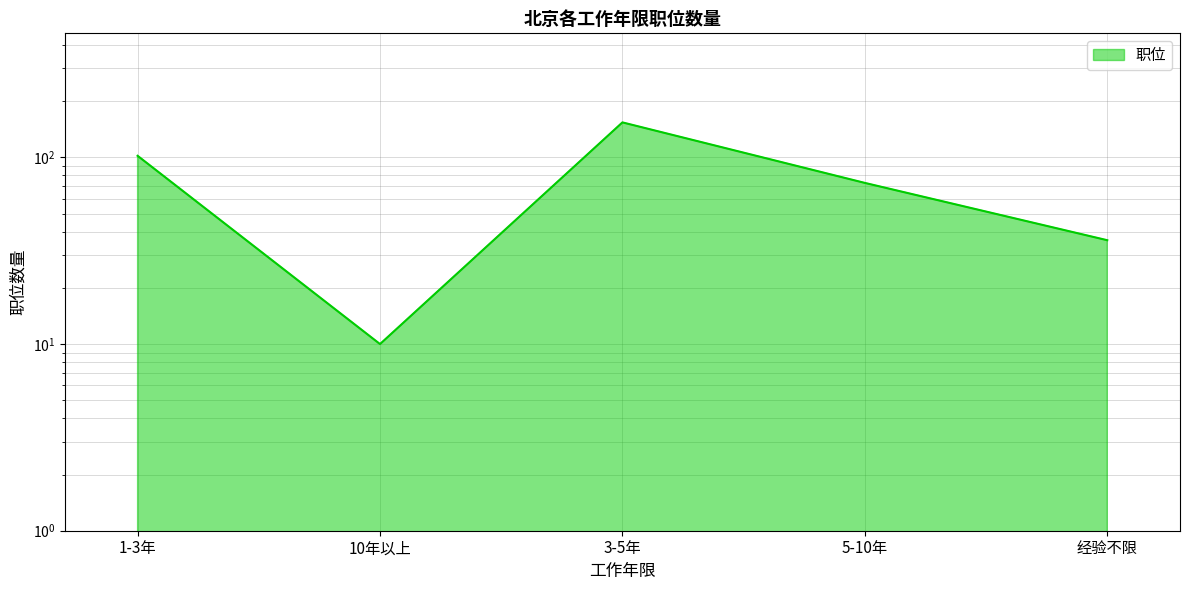

True or false: the data shows 2 at 10年以上.

False